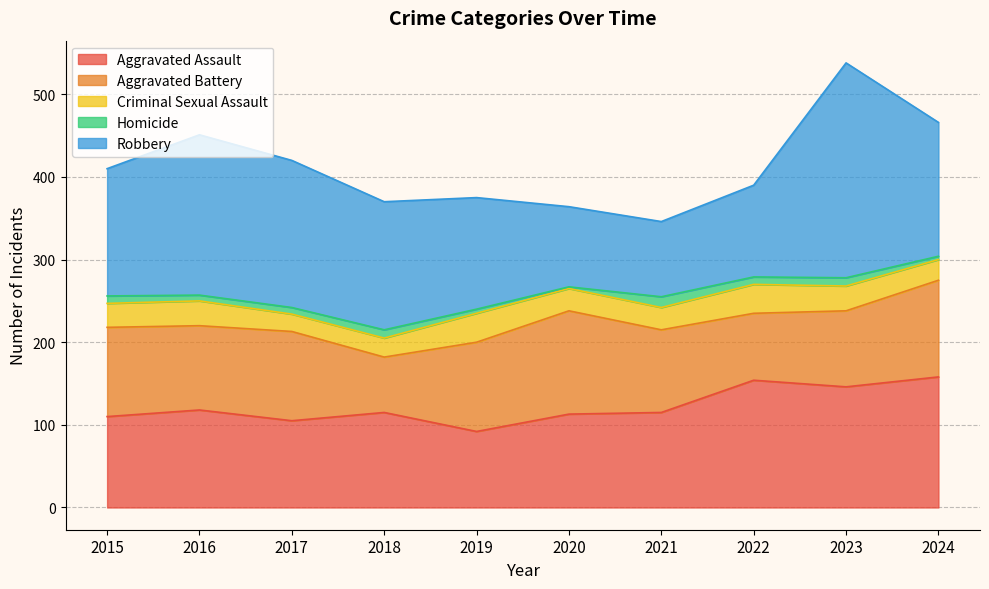

Reading right to left, extract all data points from this chart.

Aggravated Assault: 2024=158	2023=146	2022=154	2021=115	2020=113	2019=92	2018=115	2017=105	2016=118	2015=110
Aggravated Battery: 2024=117	2023=92	2022=81	2021=100	2020=125	2019=108	2018=67	2017=108	2016=102	2015=108
Criminal Sexual Assault: 2024=25	2023=30	2022=35	2021=27	2020=27	2019=35	2018=23	2017=21	2016=30	2015=29
Homicide: 2024=4	2023=10	2022=9	2021=13	2020=2	2019=5	2018=10	2017=8	2016=7	2015=9
Robbery: 2024=162	2023=260	2022=111	2021=91	2020=97	2019=135	2018=155	2017=178	2016=194	2015=154